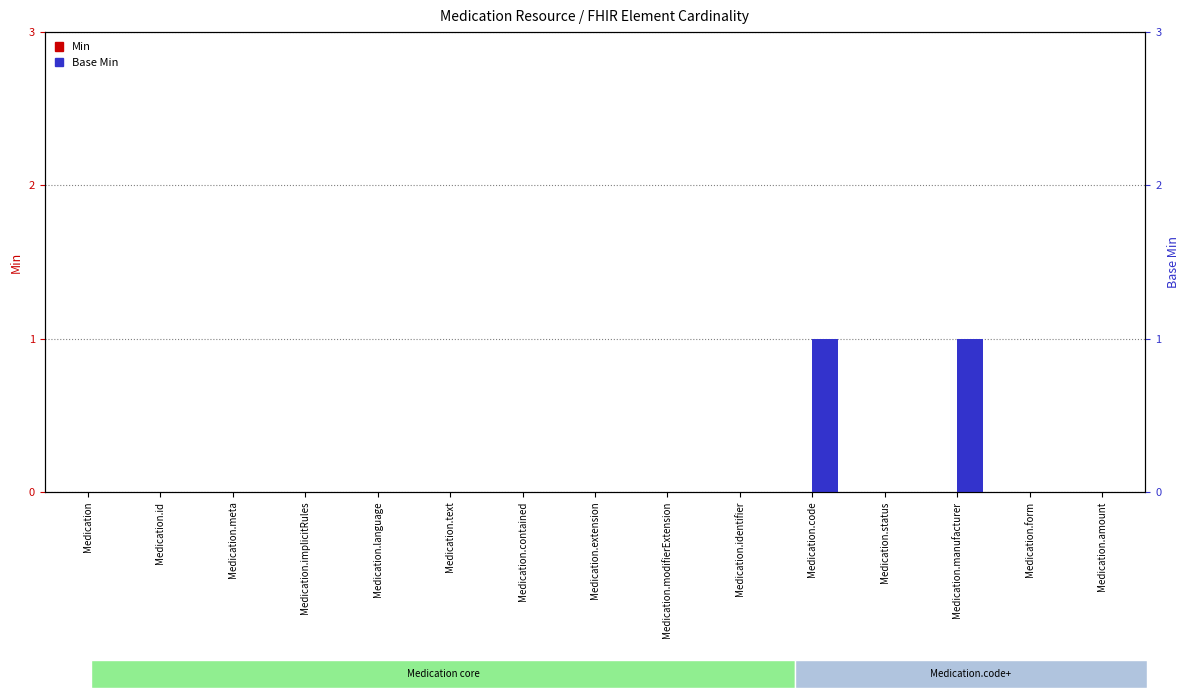

What is the difference between the maximum and minimum values in the Base Min series?

1